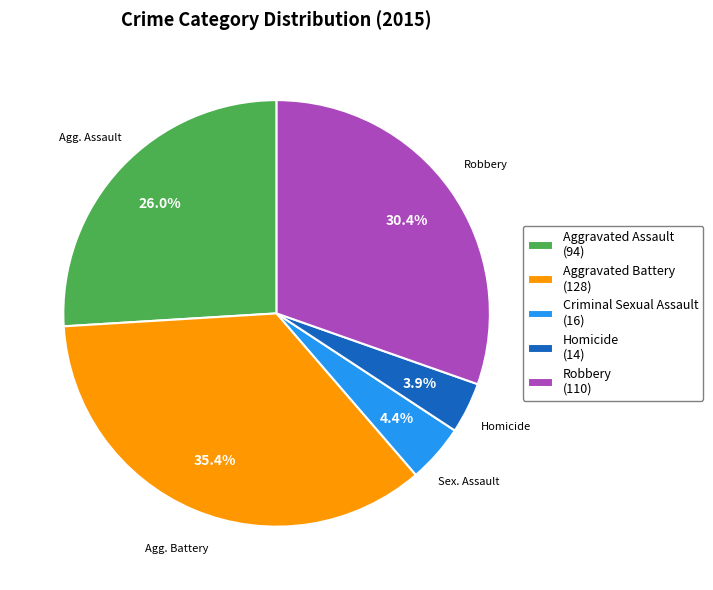

Is it true that Aggravated Battery is 35% of the pie?

True